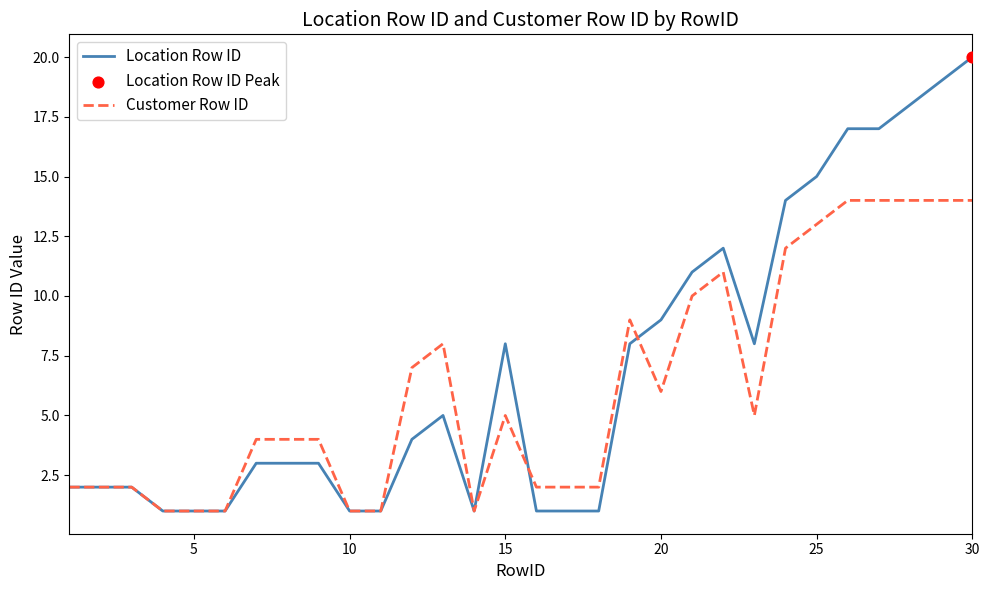

Rank the series by their maximum value, from lowest to highest.

Customer Row ID, Location Row ID